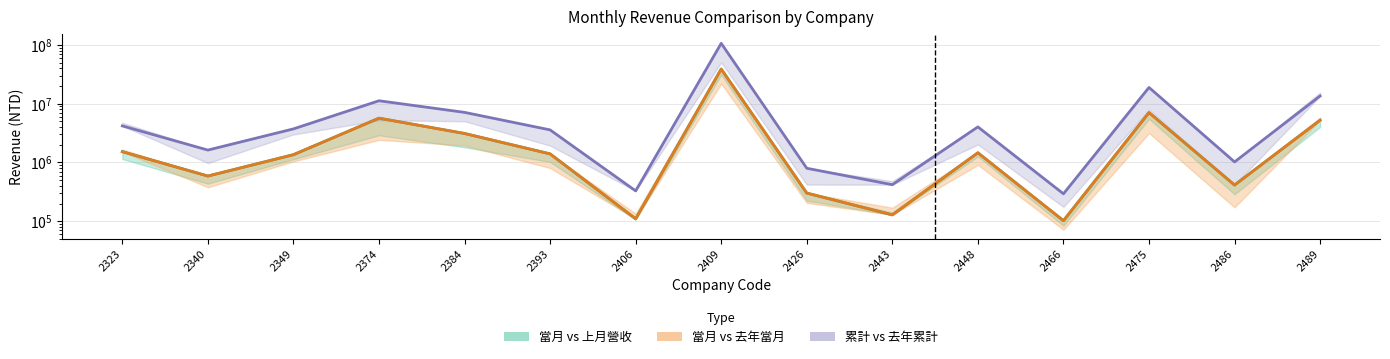

True or false: 上月營收 has more than 0 points higher than both neighbors.

True